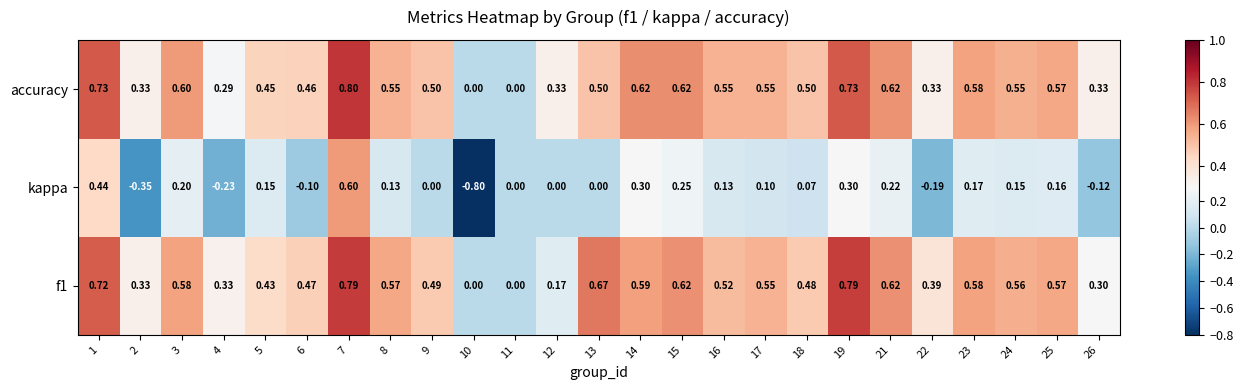

Which series has the widest spread of values?

kappa